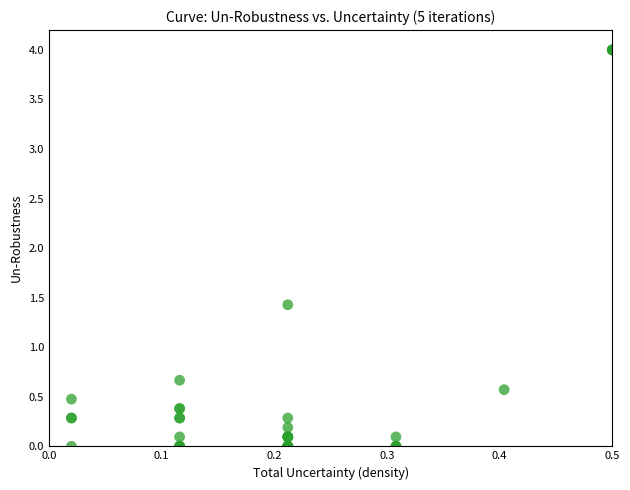

What Y value in the scatter plot is closest to 2?

1.4